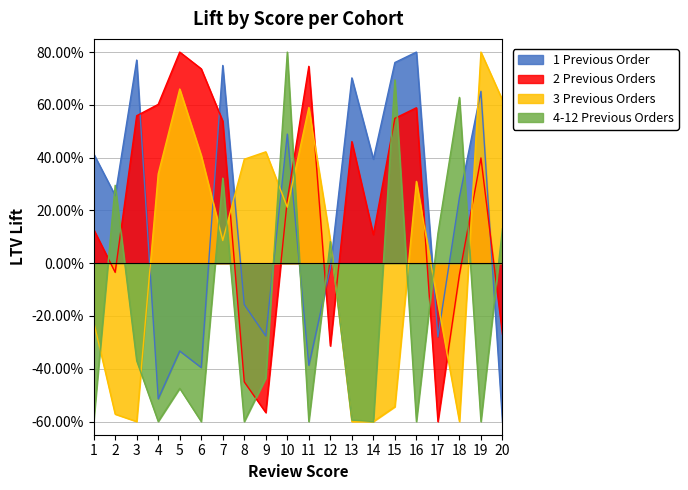

Between 12 and 9, which is larger?

12